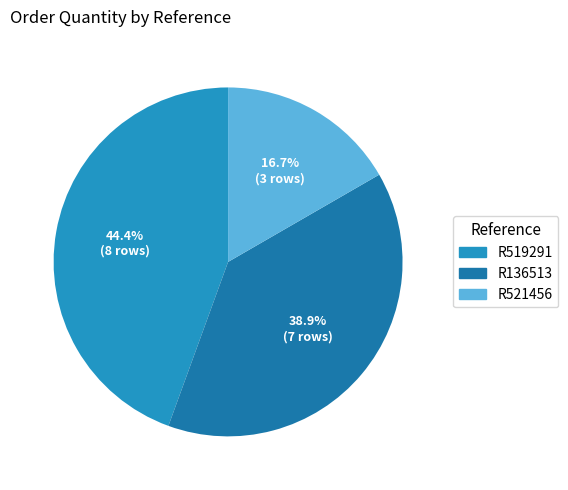

To the nearest percent, what is the combined percentage of R521456 and R136513?

56%